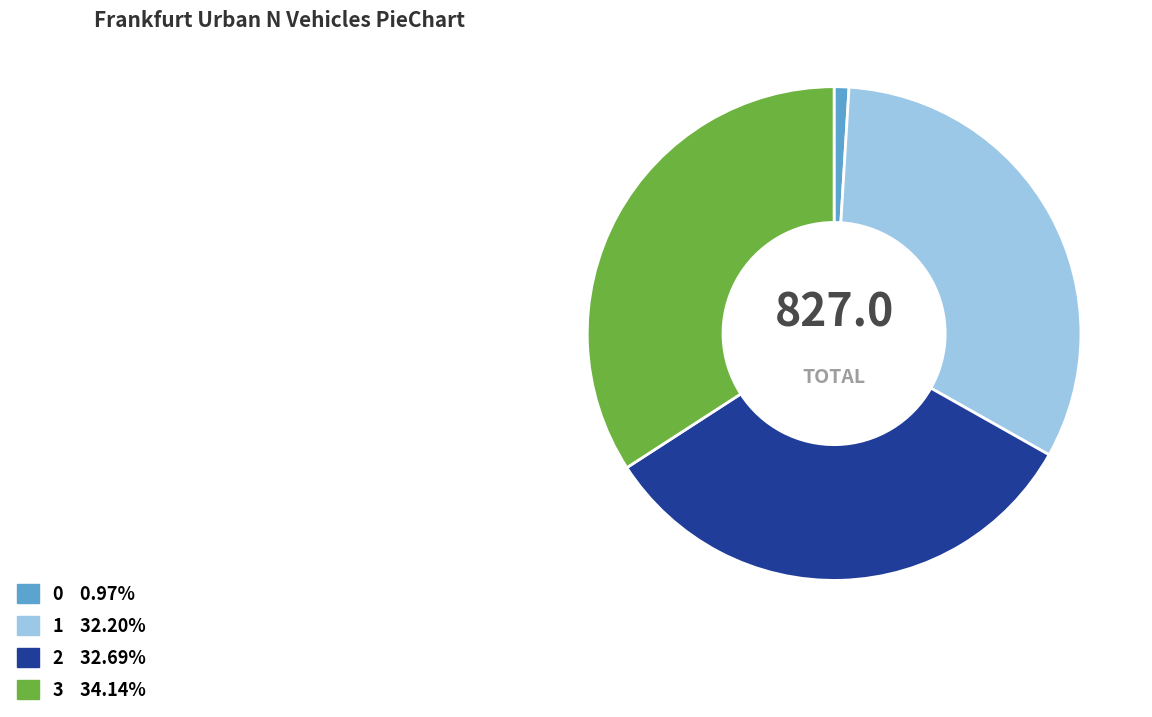

Approximately how many times larger is the value at 1 compared to 0?

33.3